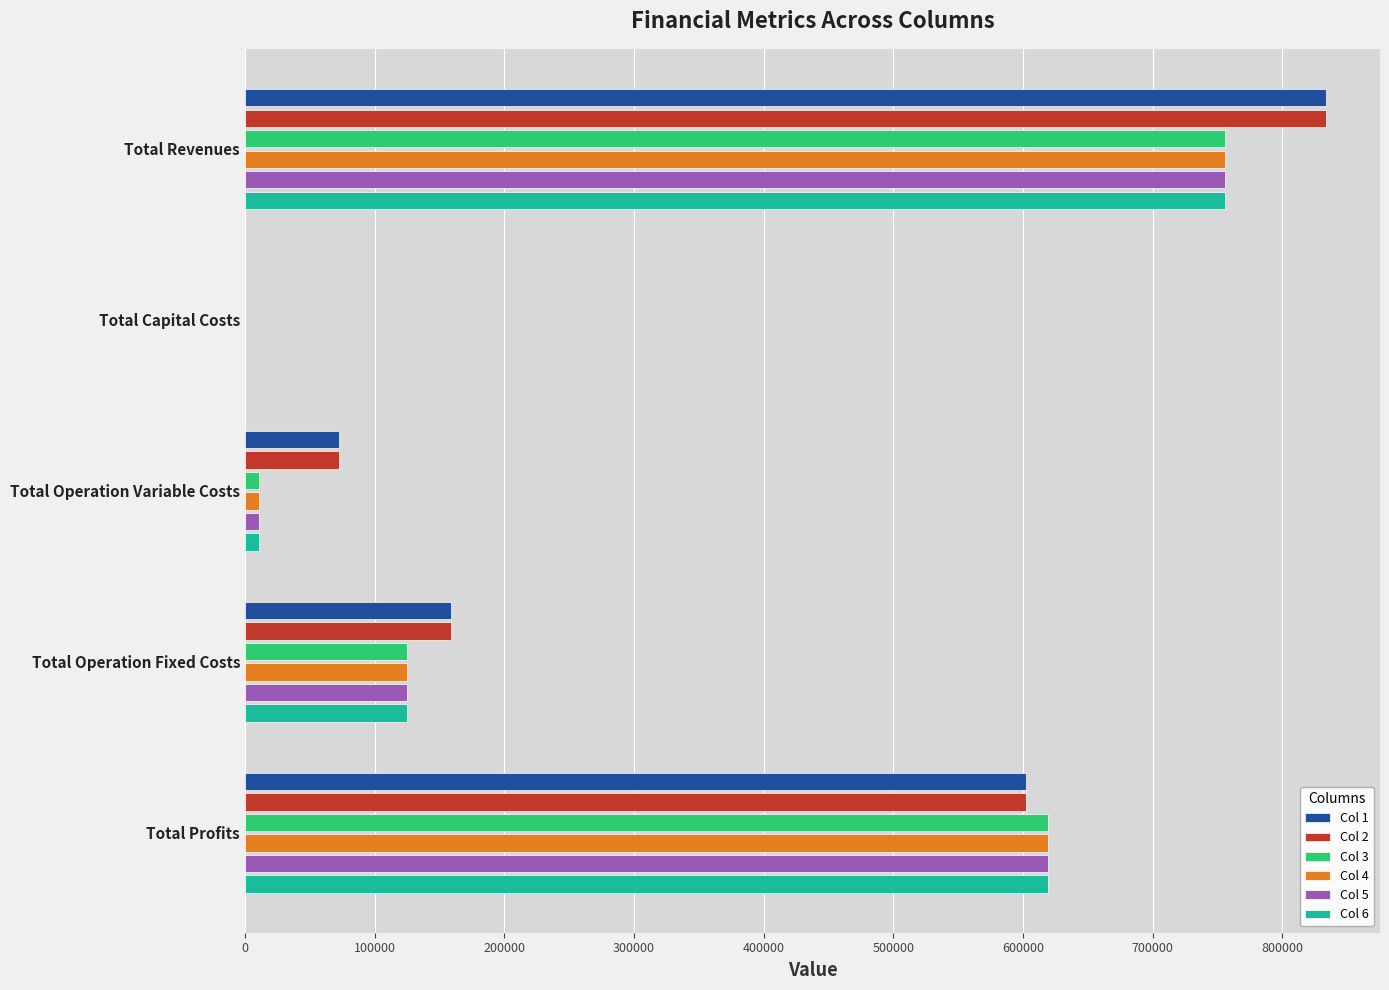

Is the value of Col 2 at Total Operation Variable Costs greater than the value of Col 3 at Total Capital Costs?

Yes